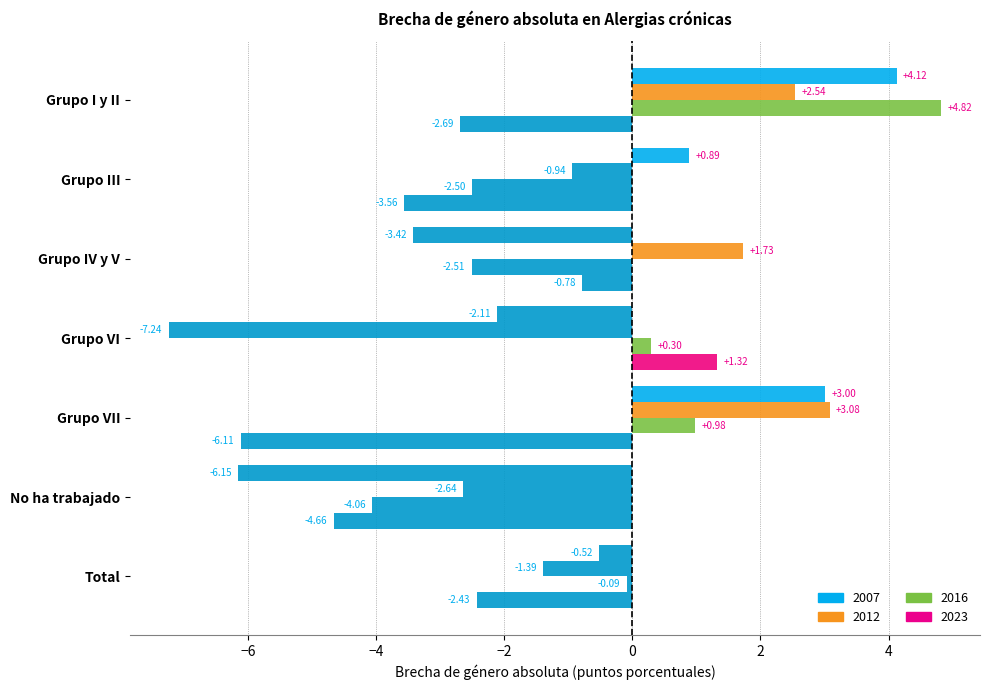

Reading right to left, what are all the values shown in this chart?

2007: -0.5	-6.2	3.0	-2.1	-3.4	0.9	4.1
2012: -1.4	-2.6	3.1	-7.2	1.7	-0.9	2.5
2016: -0.1	-4.1	1.0	0.3	-2.5	-2.5	4.8
2023: -2.4	-4.7	-6.1	1.3	-0.8	-3.6	-2.7